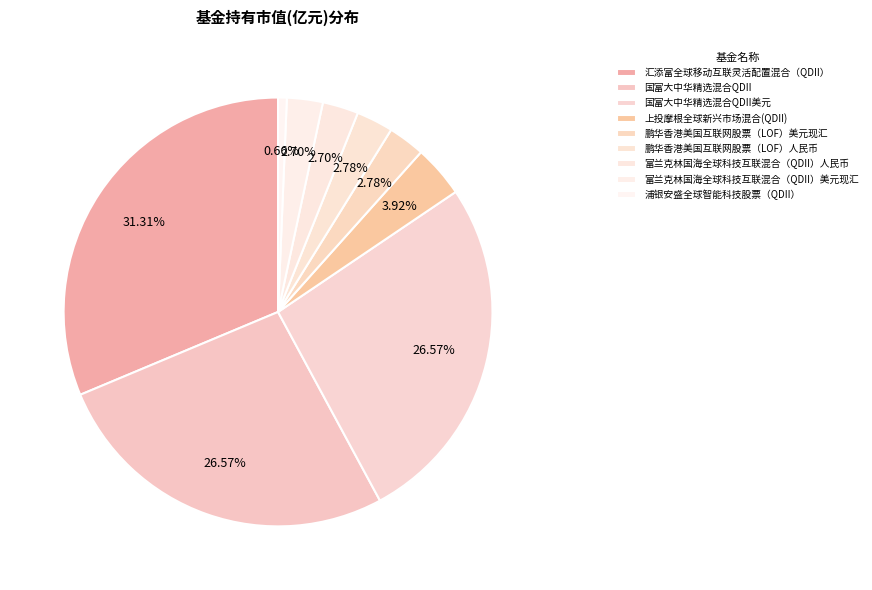

Does any single category account for the majority?

No